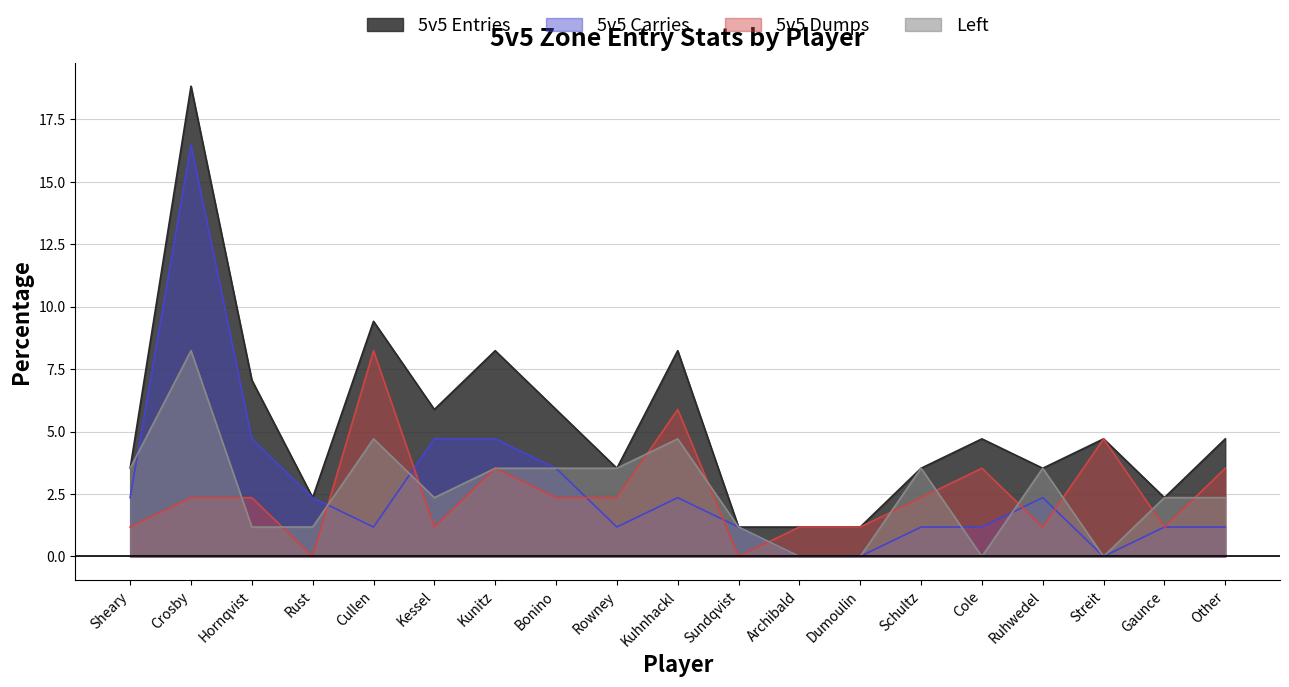

At which category is the sum across all series the highest?

Crosby